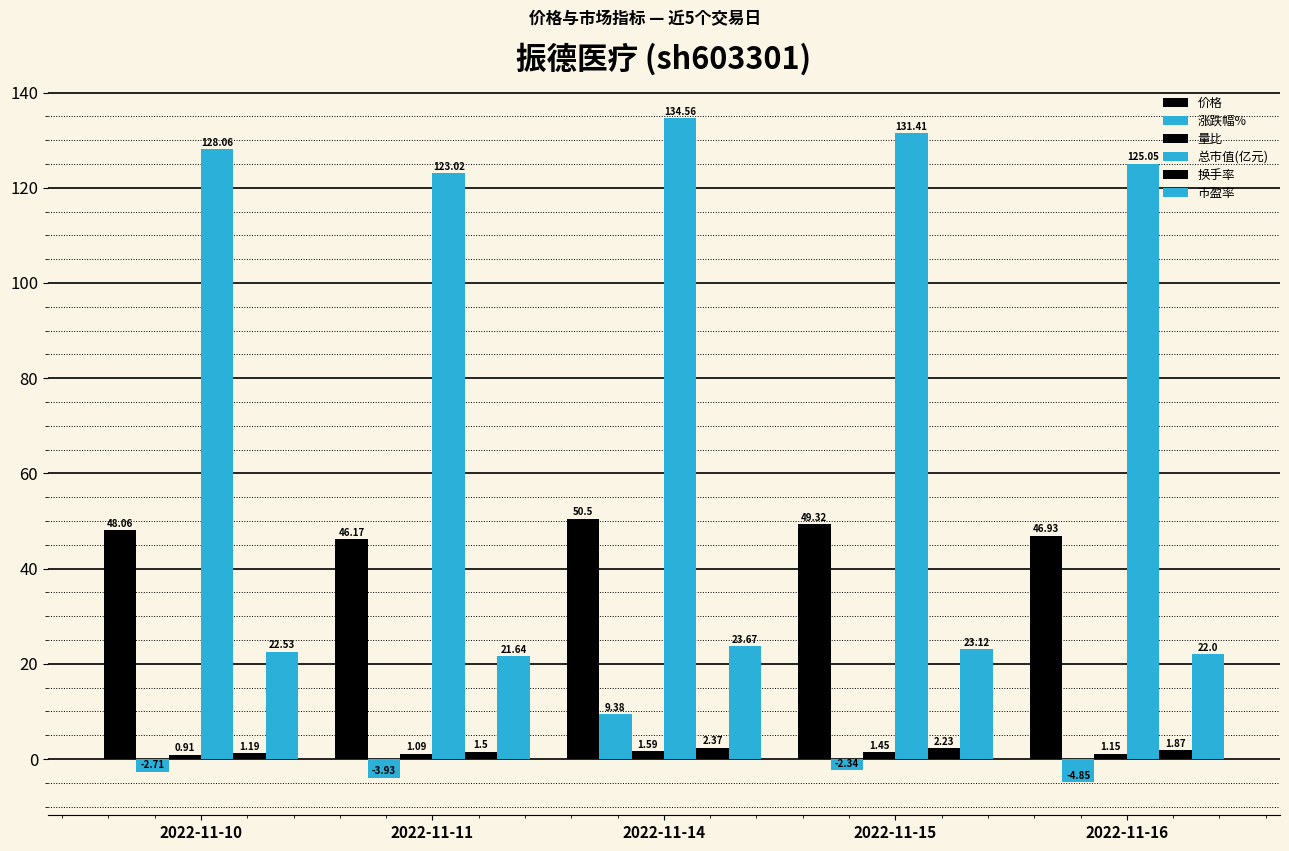

Which has a higher value, 2022-11-10 or 2022-11-15?

2022-11-15